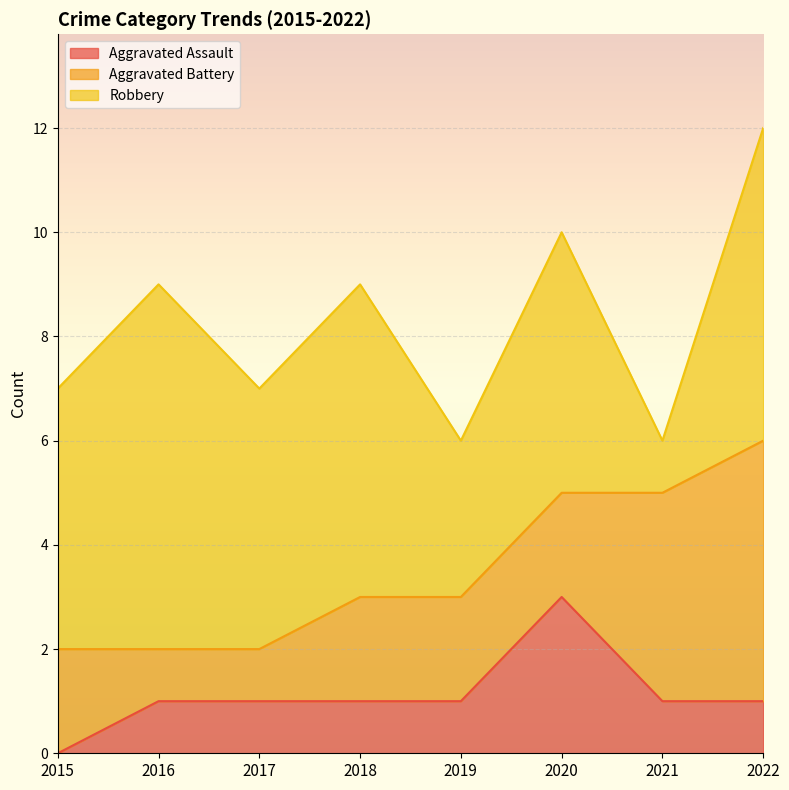

Read the Aggravated Assault value at 2022.

1